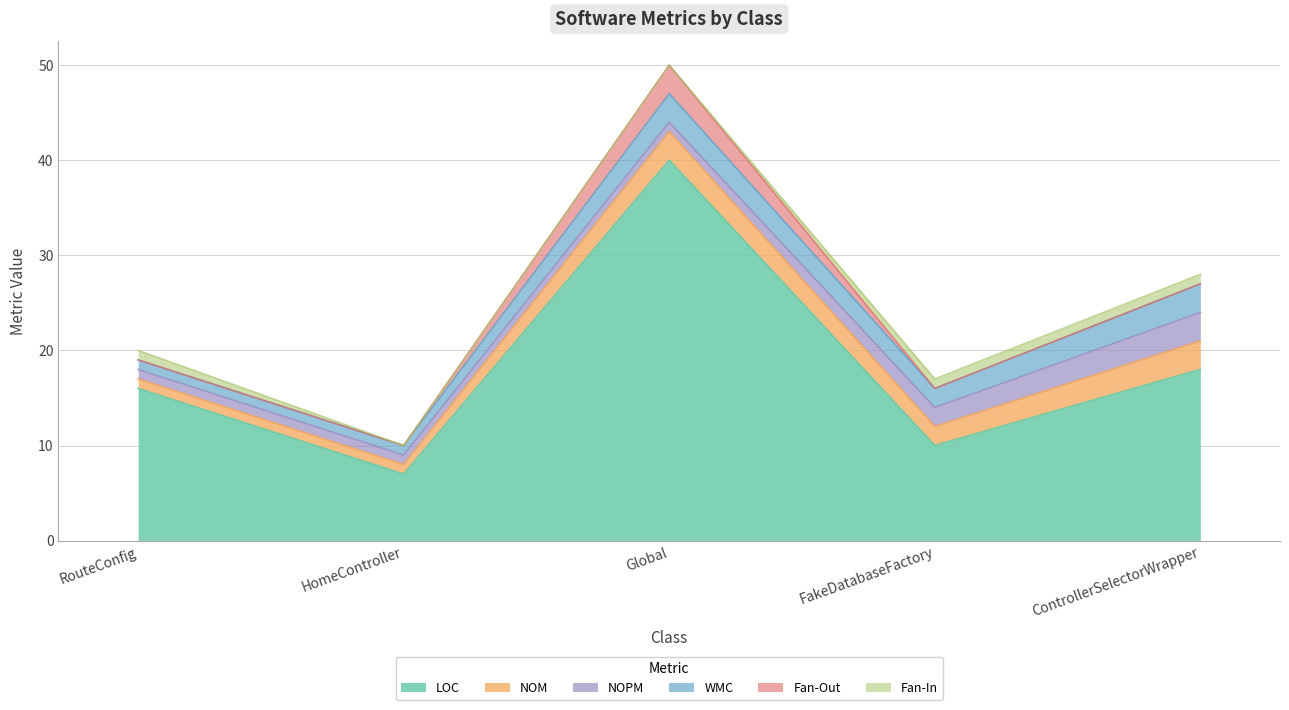

What is the total value across all series at FakeDatabaseFactory?

17